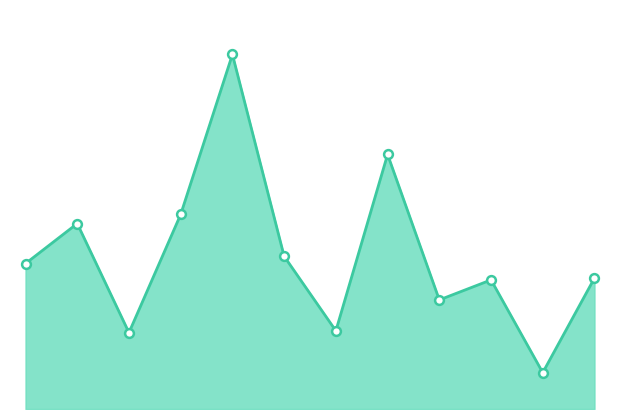

How many lines are shown in the chart?

1